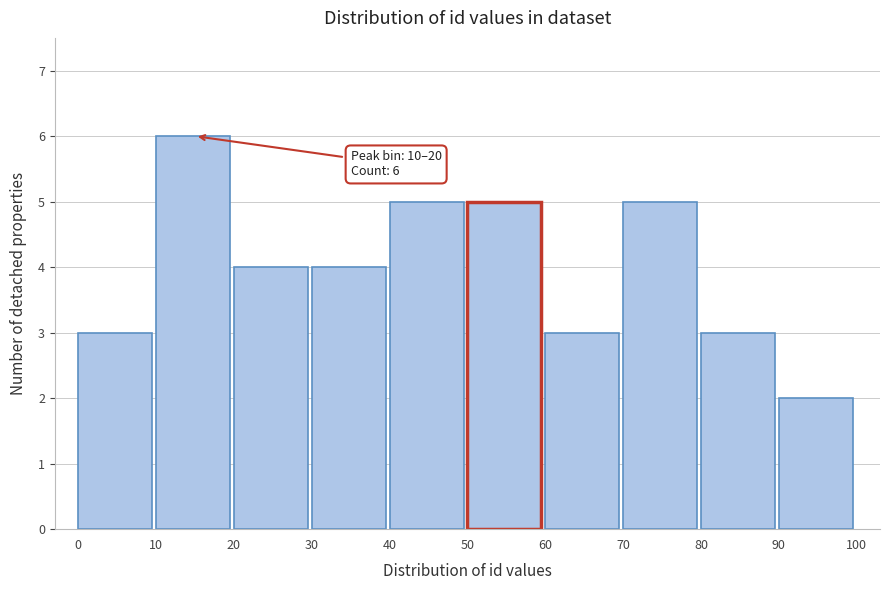

Which range on the x-axis has the tallest bar?

10 to 20